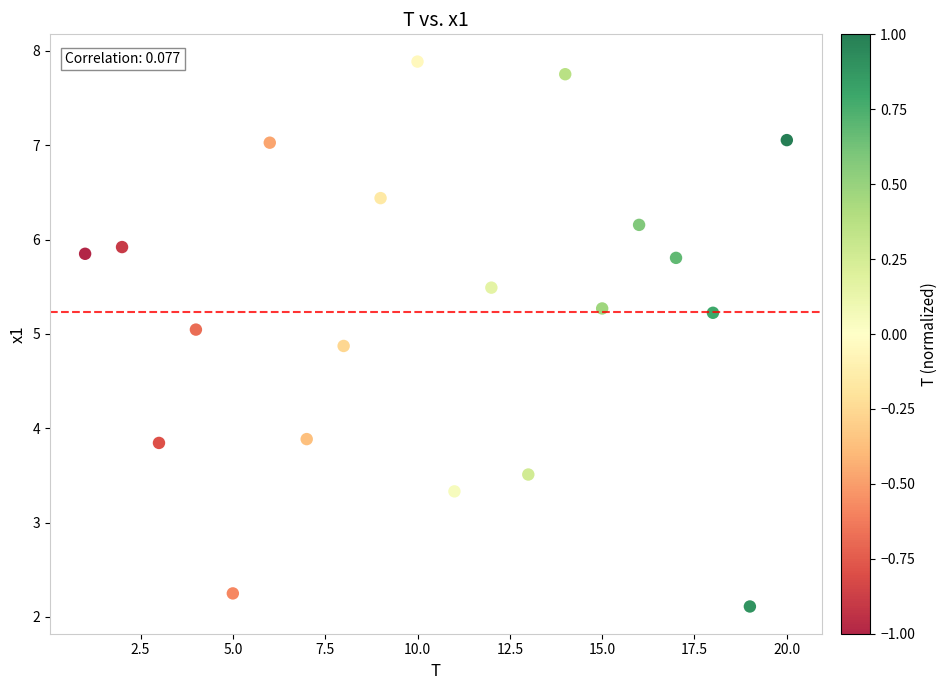

What is the range of X values (max minus min)?

19.0